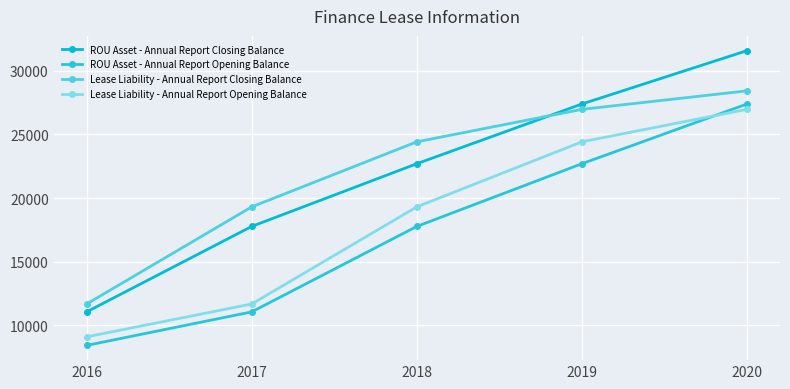

What is the sum of all ROU Asset - Annual Report Closing Balance values?

110504